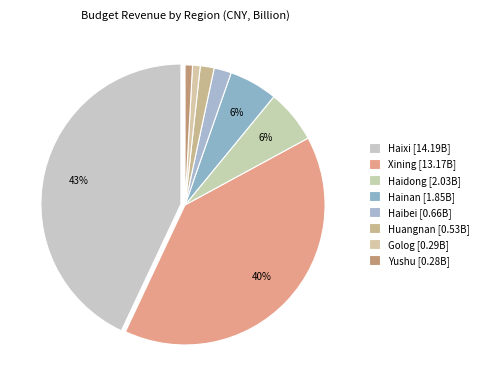

Rank the categories by value from lowest to highest.

Yushu, Golog, Huangnan, Haibei, Hainan, Haidong, Xining, Haixi